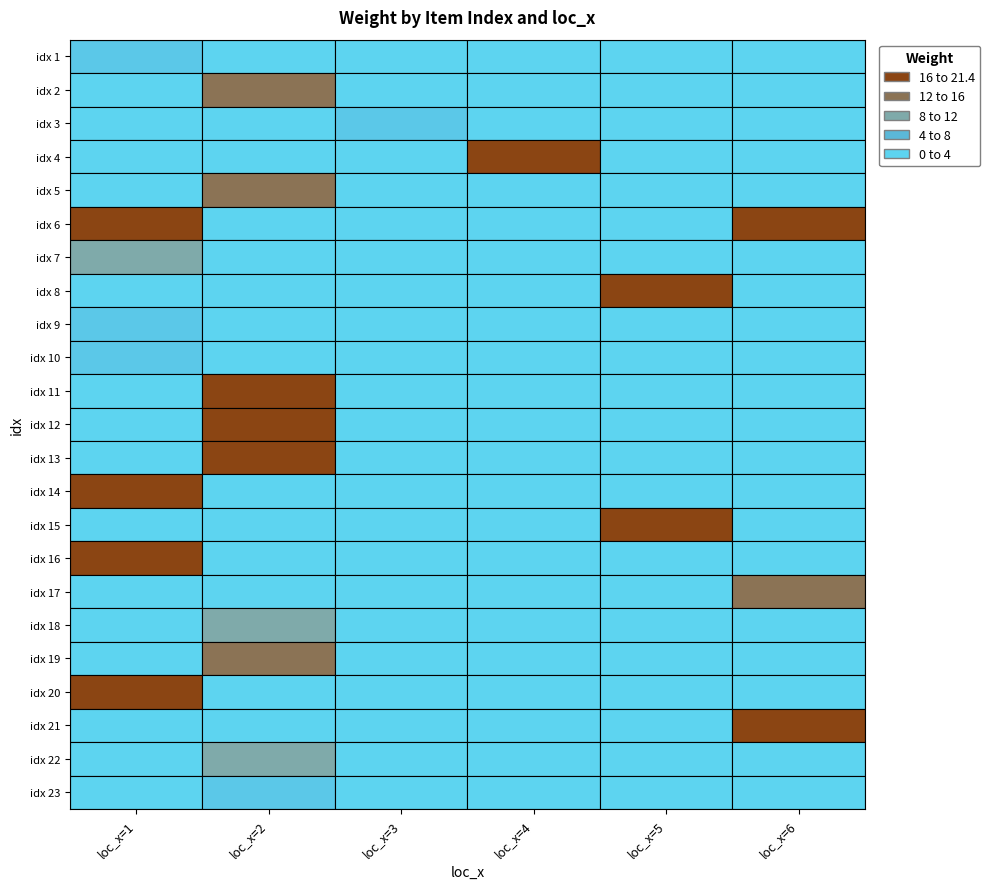

List the labels in order of 2 value, largest first.

2, 1, 3, 4, 5, 6